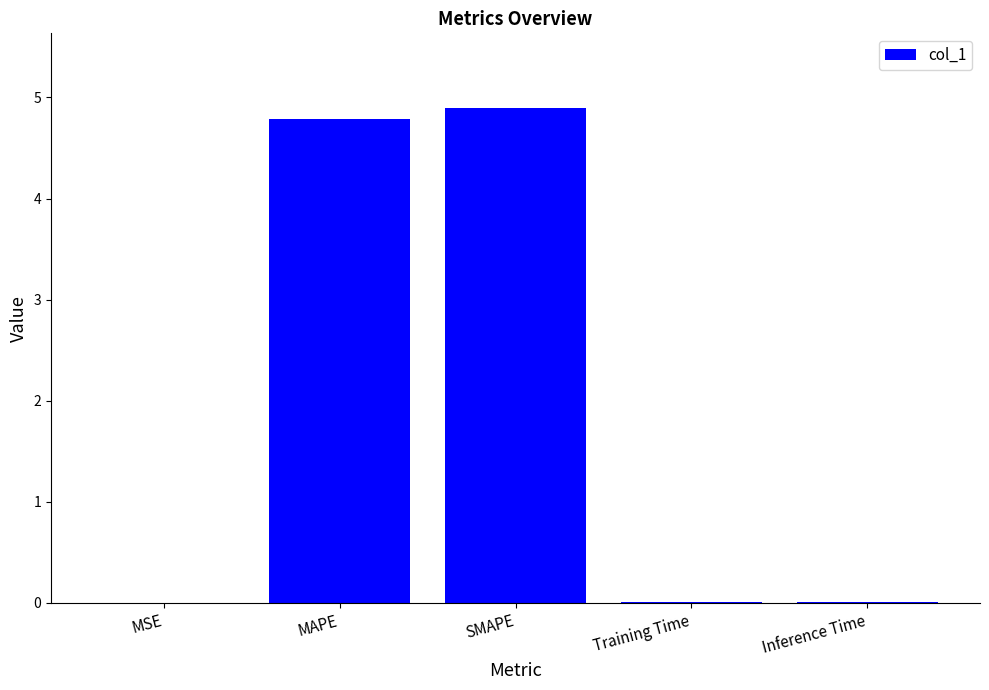

What is the sum of all values?

9.7